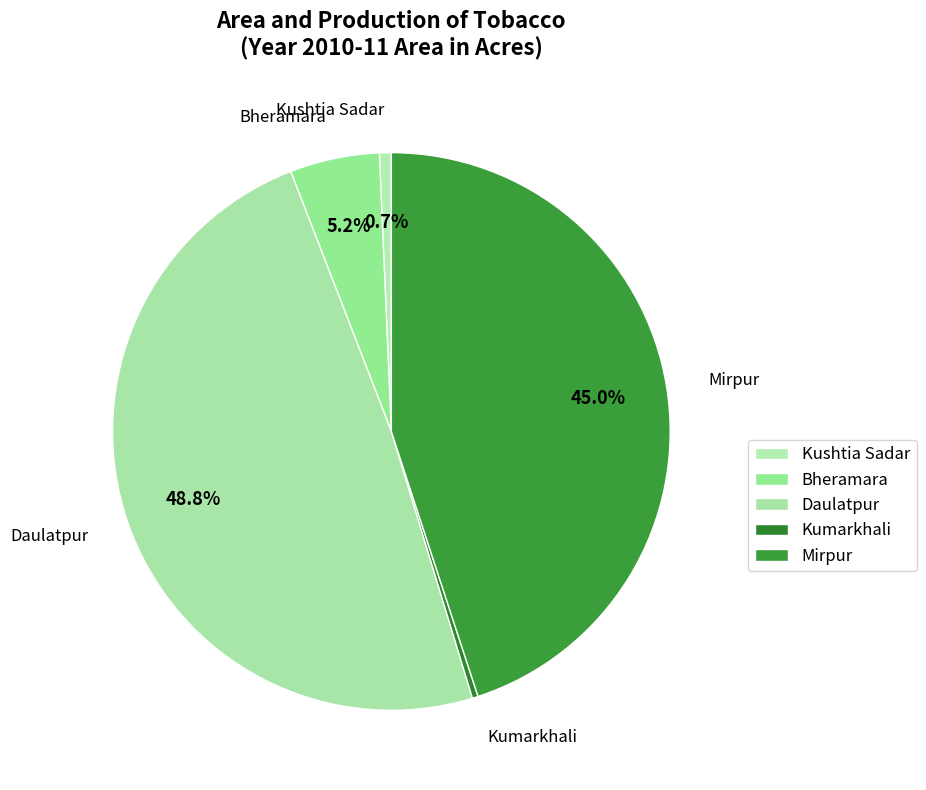

How many slices are in this pie chart?

5